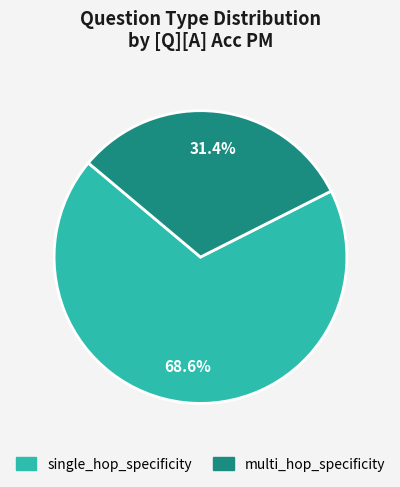

To the nearest percent, what percentage of the pie is multi_hop_specificity?

31%